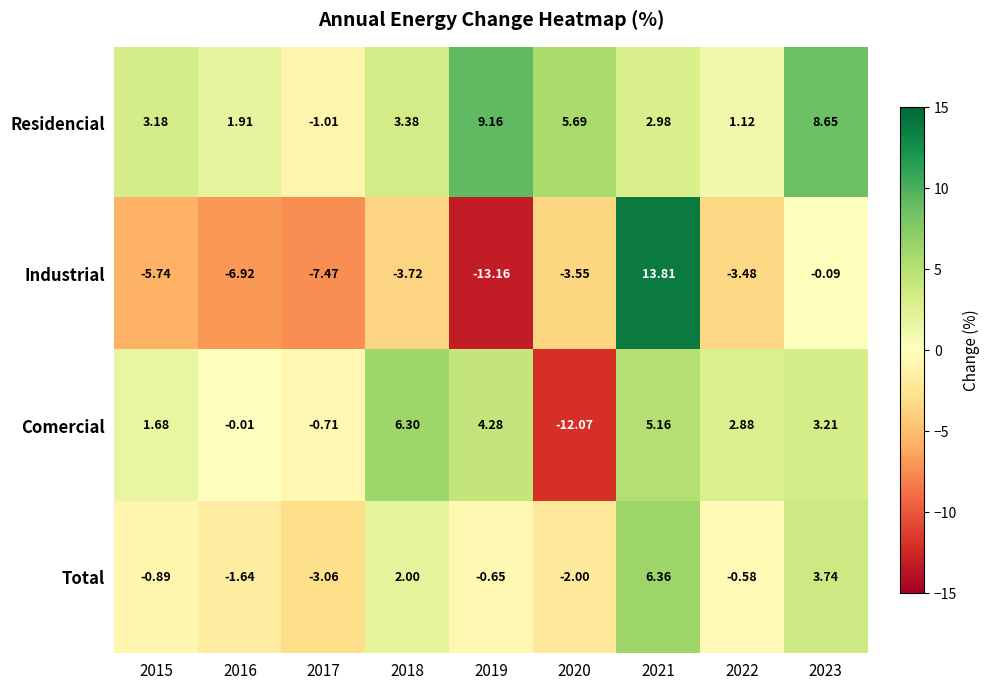

Which series has the widest spread of values?

Industrial